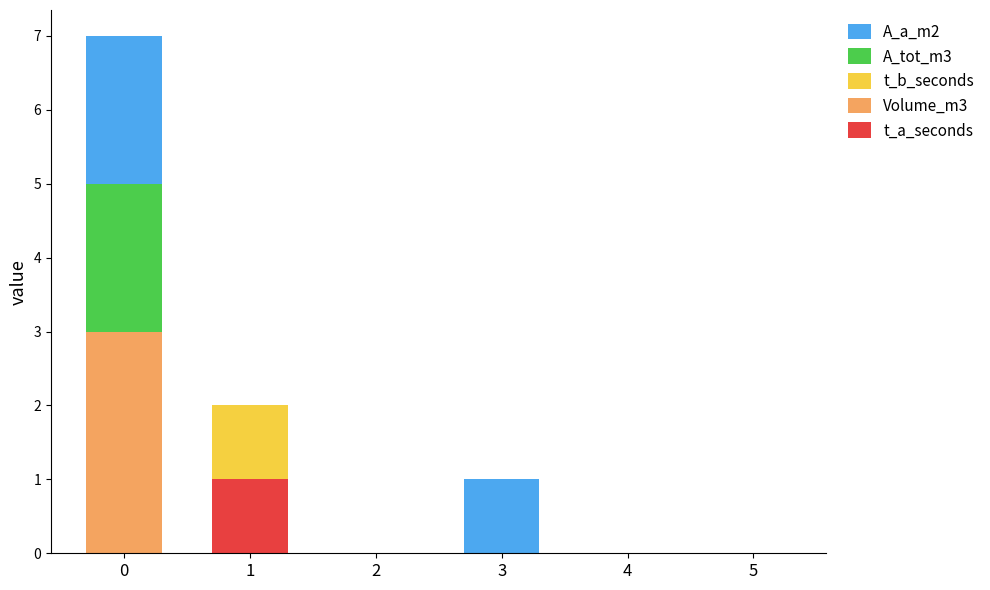

Reading left to right, list the values for the t_a_seconds series.

0=0	1=1	2=0	3=0	4=0	5=0